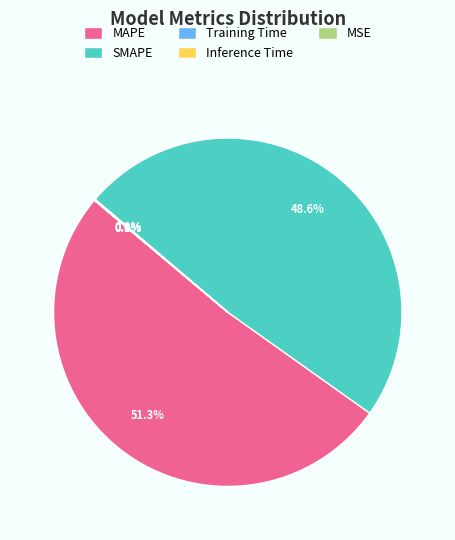

Which category has the biggest portion of the pie?

MAPE